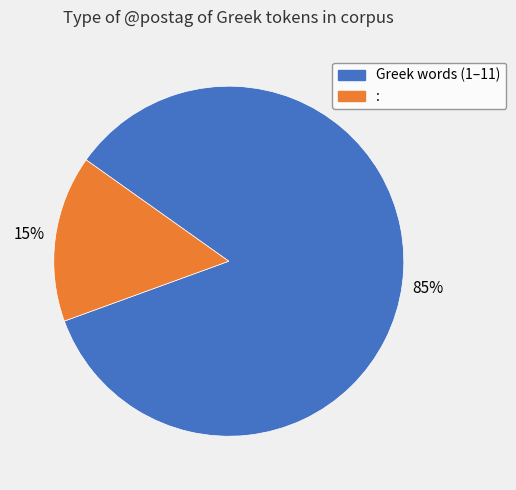

To the nearest percent, what is the average slice percentage?

50%